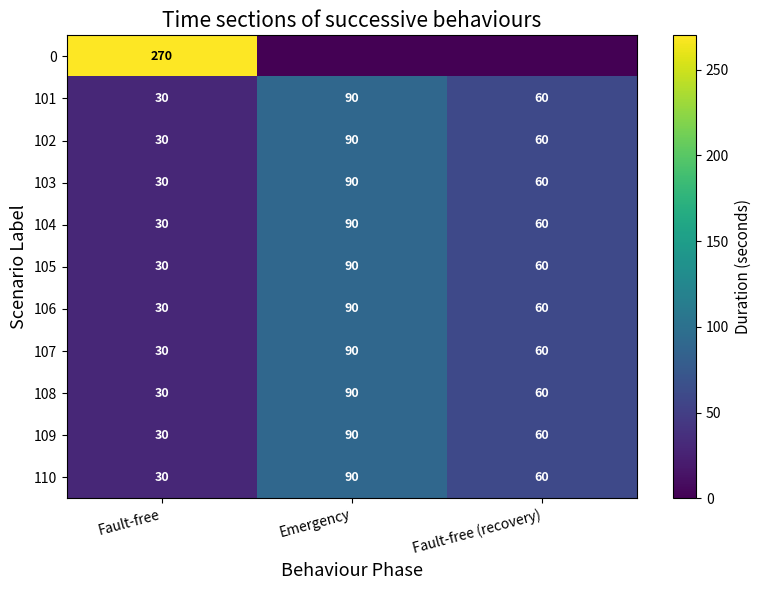

What is the maximum value shown in the chart?

270